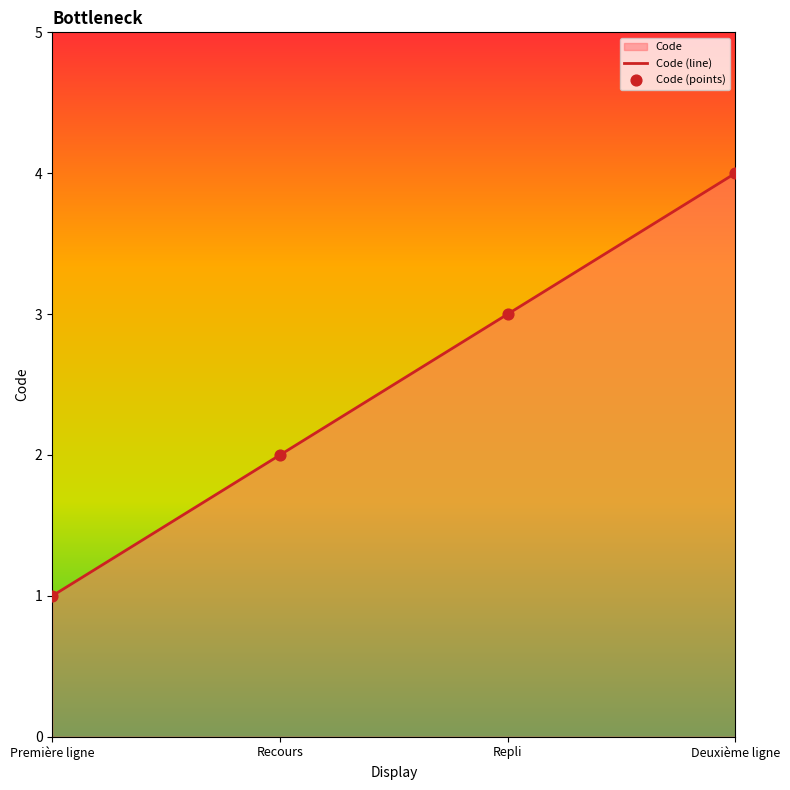

What is the change in value from Première ligne to Recours?

+1